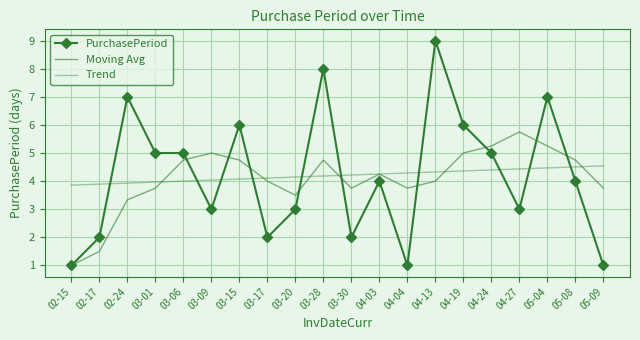

Is the value of Moving Avg at 04-19 greater than the value of Trend at 04-19?

Yes